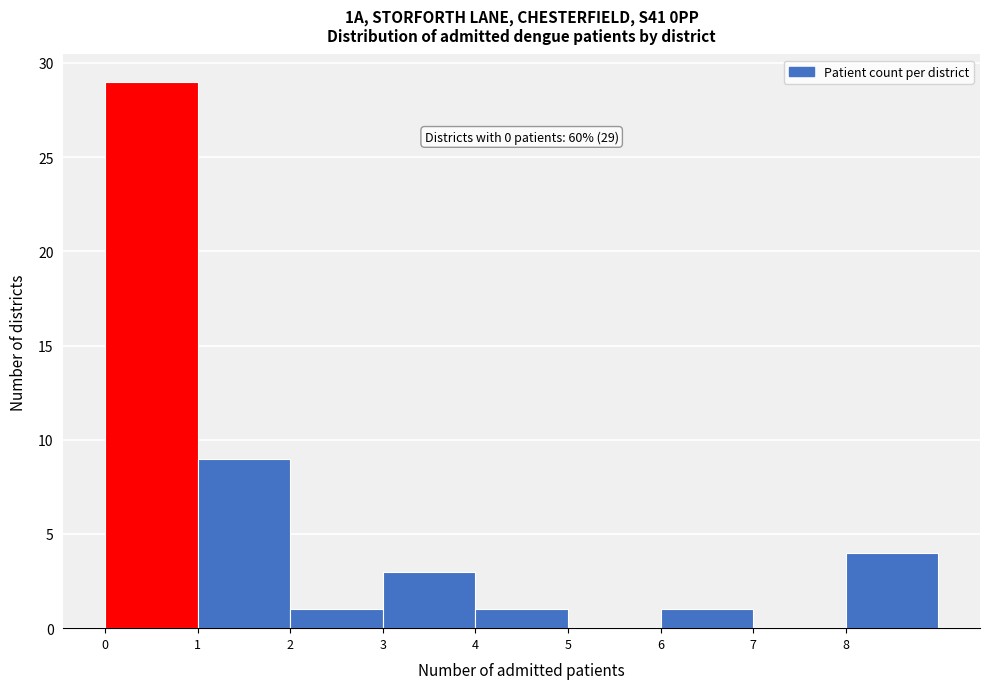

Over which range of the x-axis is the bar tallest?

0 to 1